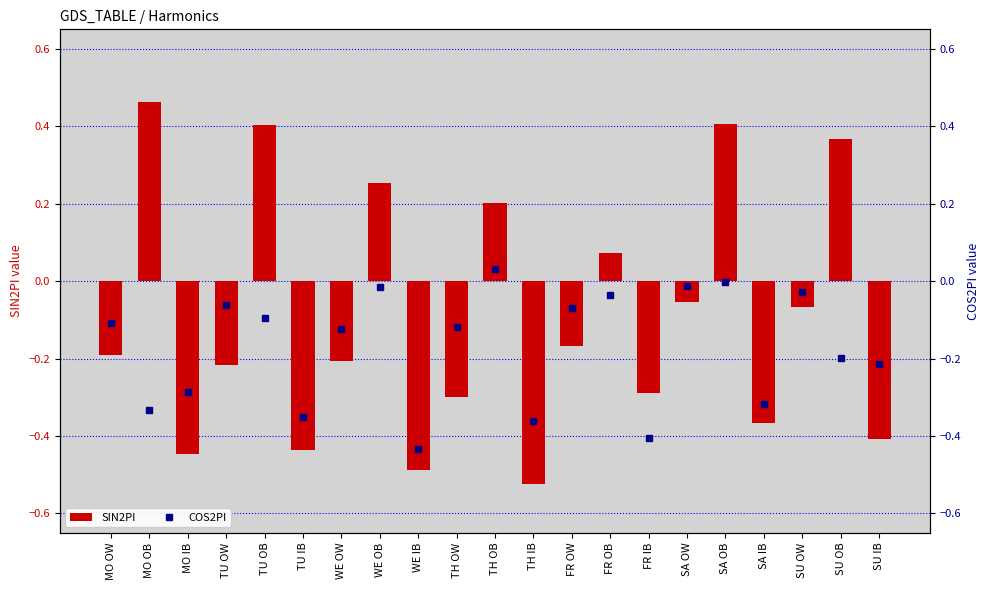

List the labels in order of SIN2PI value, largest first.

MO OB, SA OB, TU OB, SU OB, WE OB, TH OB, FR OB, SA OW, SU OW, FR OW, MO OW, WE OW, TU OW, FR IB, TH OW, SA IB, SU IB, TU IB, MO IB, WE IB, TH IB